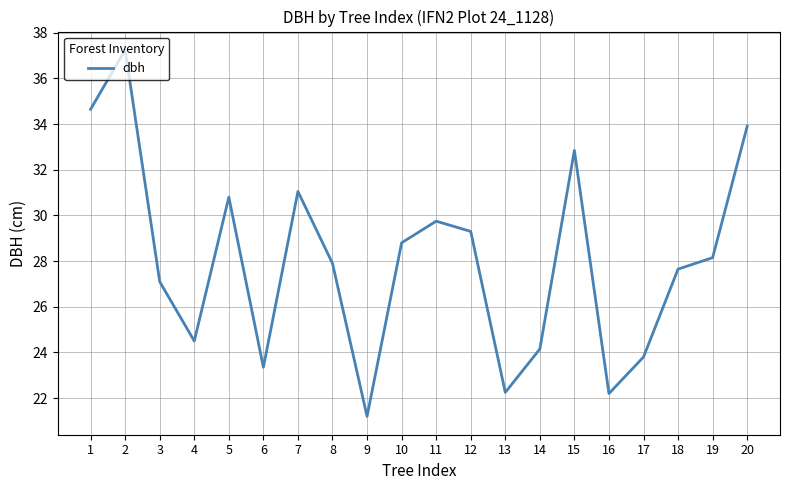

Which has a higher value, 15 or 4?

15